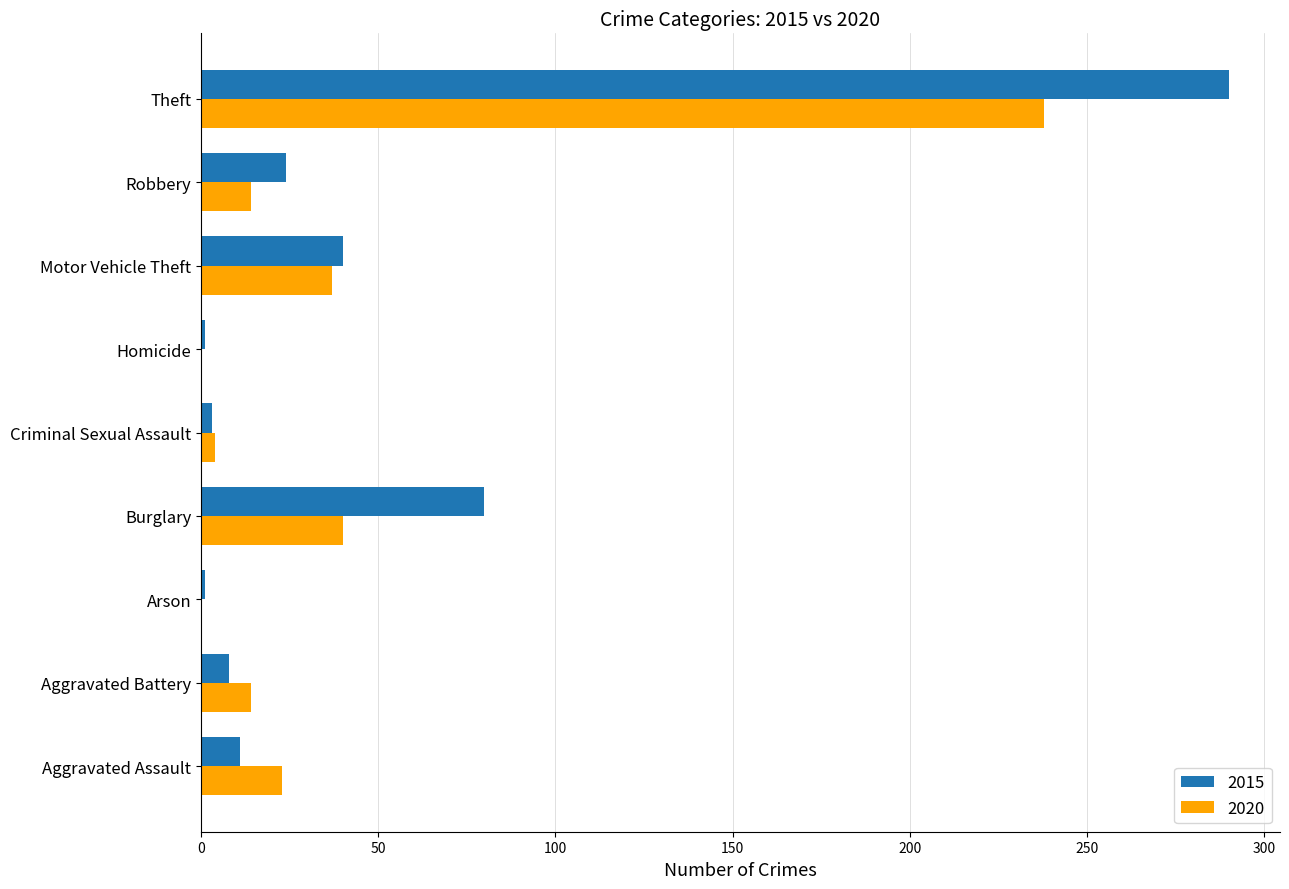

At which label does 2015 reach its peak?

Theft